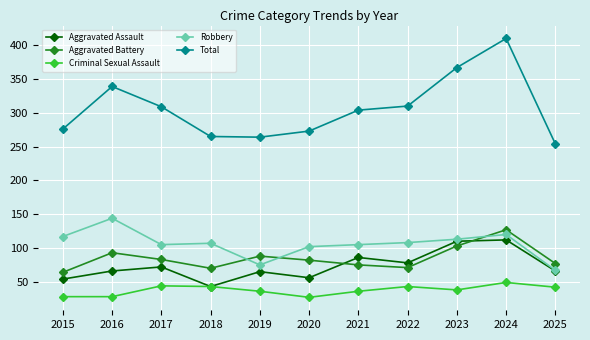

What is the value of the Robbery point at the 1st from the left?

117